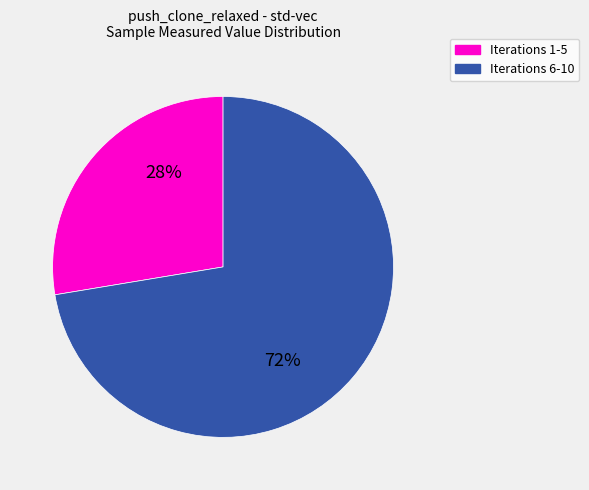

To the nearest percent, what is the average slice percentage?

50%